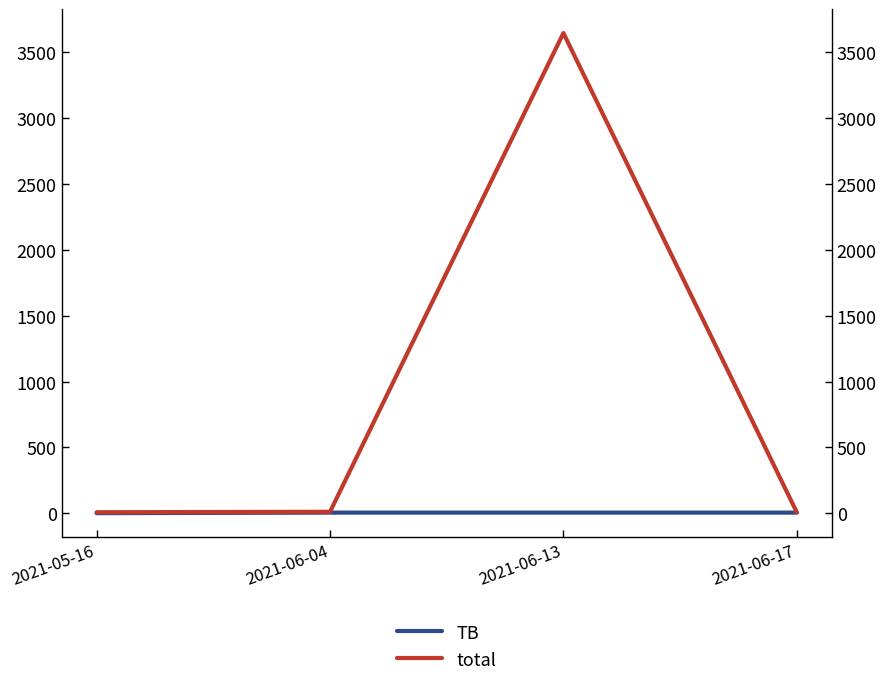

Rank the series by their maximum value, from highest to lowest.

total, TB